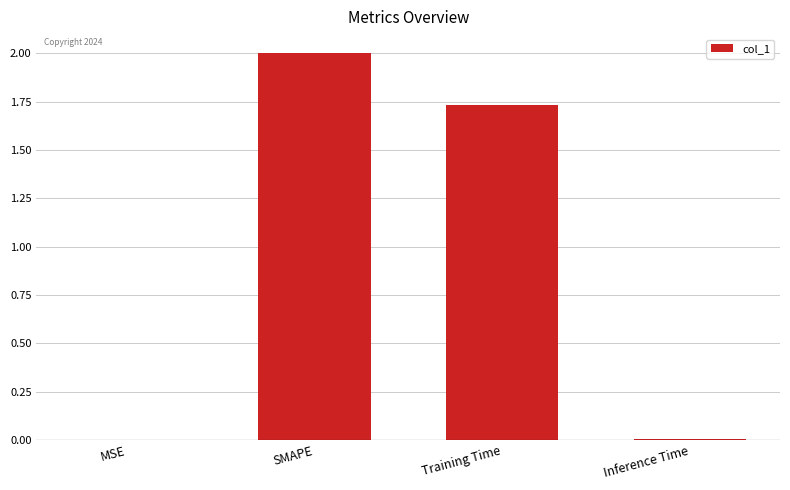

Are the bars horizontal?

No